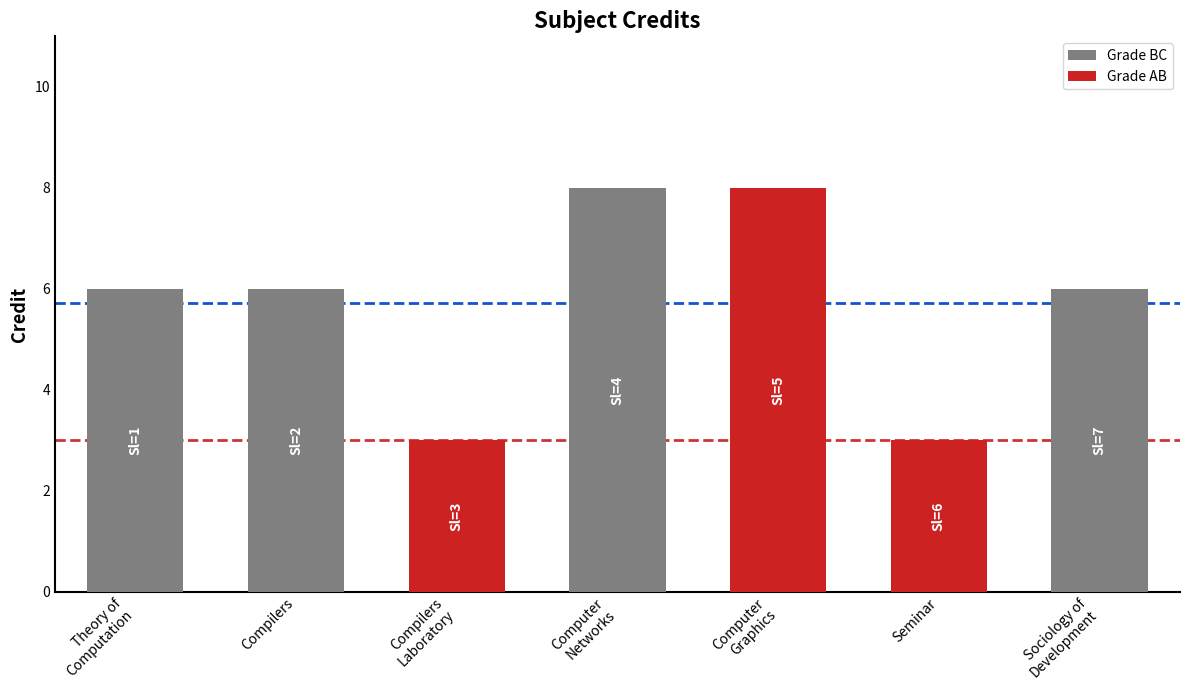

What is the maximum value shown in the chart?

8